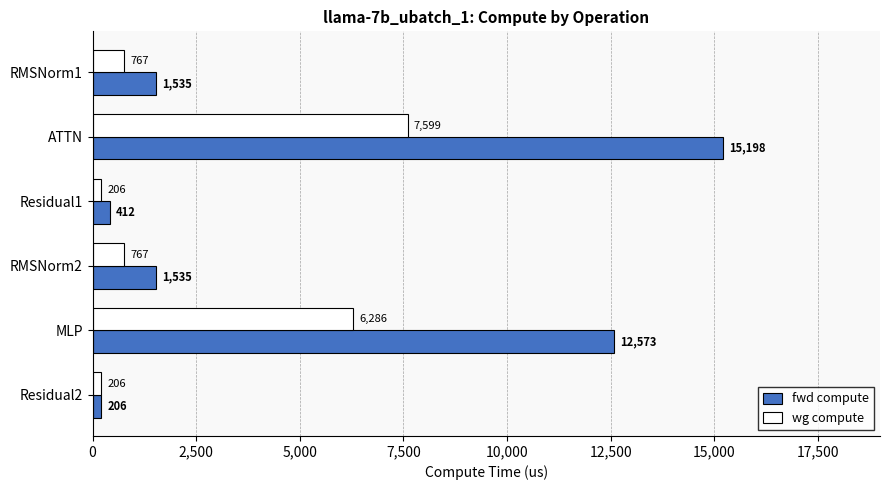

Which series has the largest range (max minus min)?

fwd compute